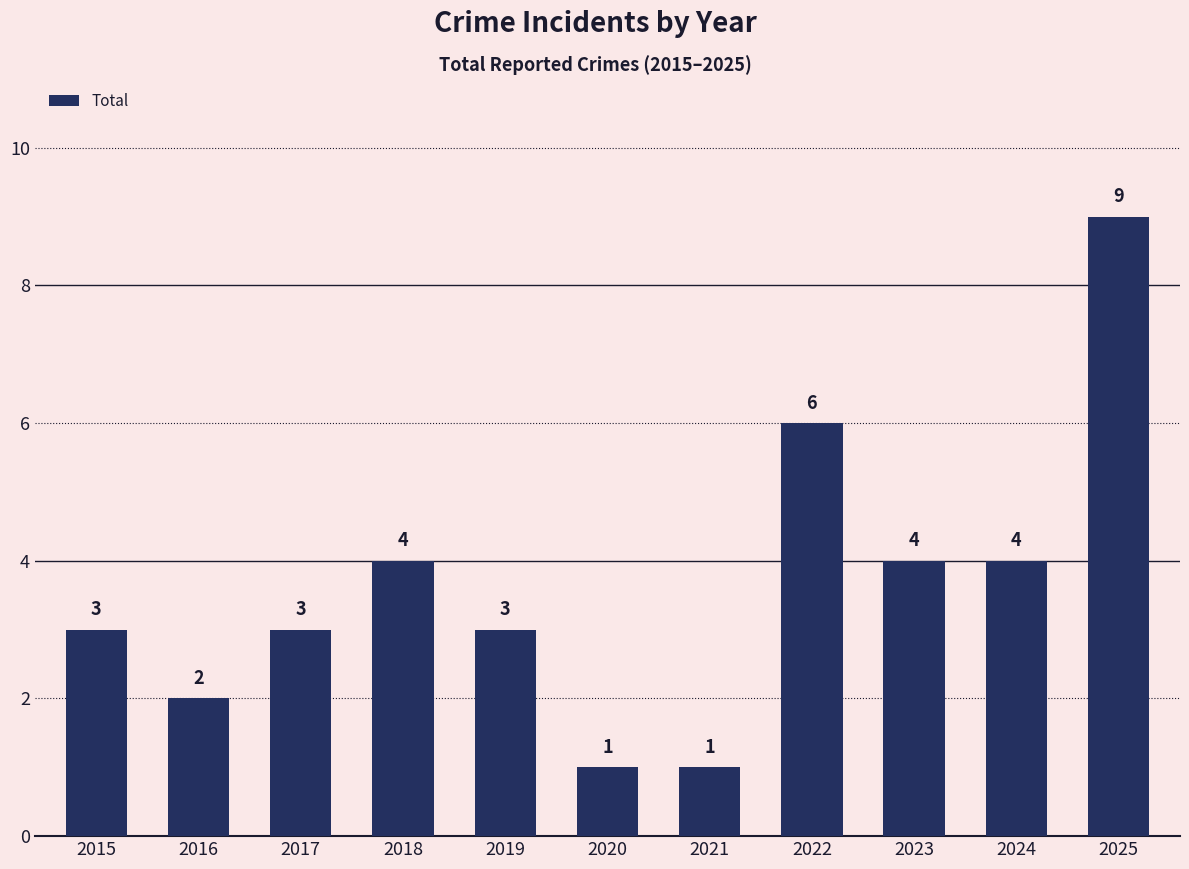

What is the approximate value at 2016?

2